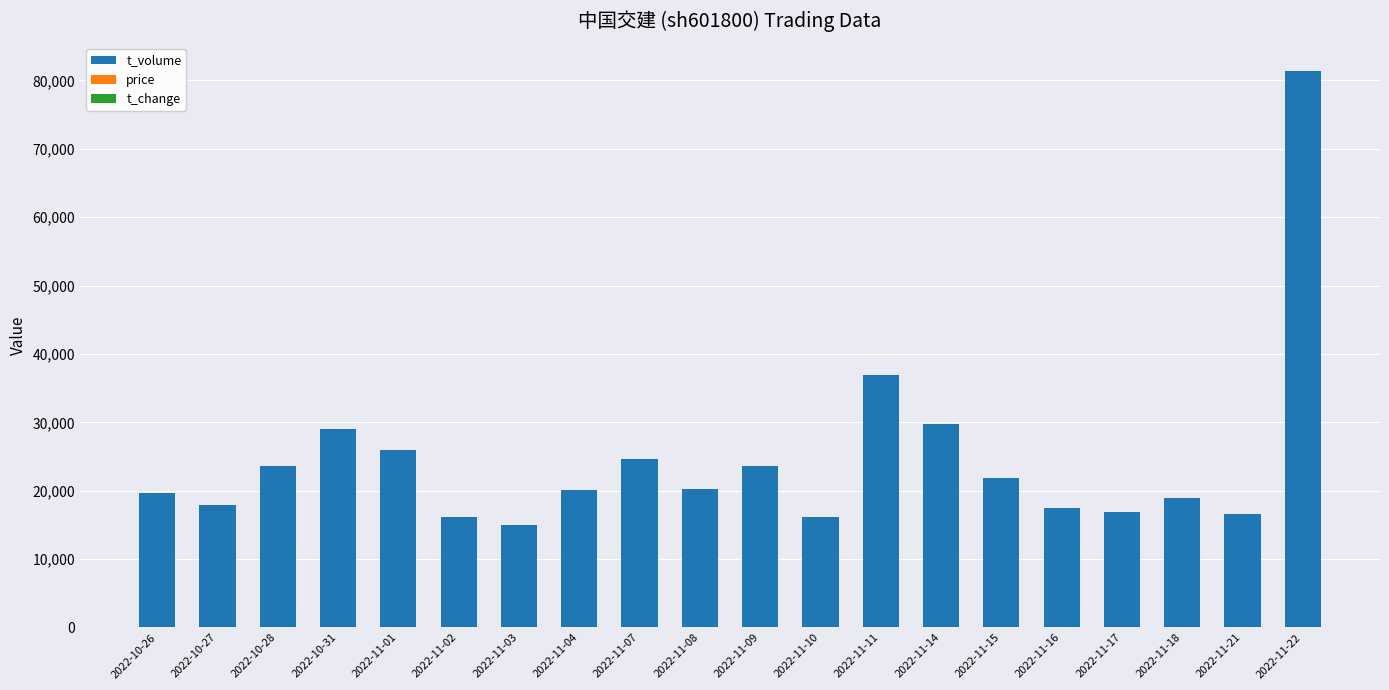

What is the maximum value for t_volume?

81371.0